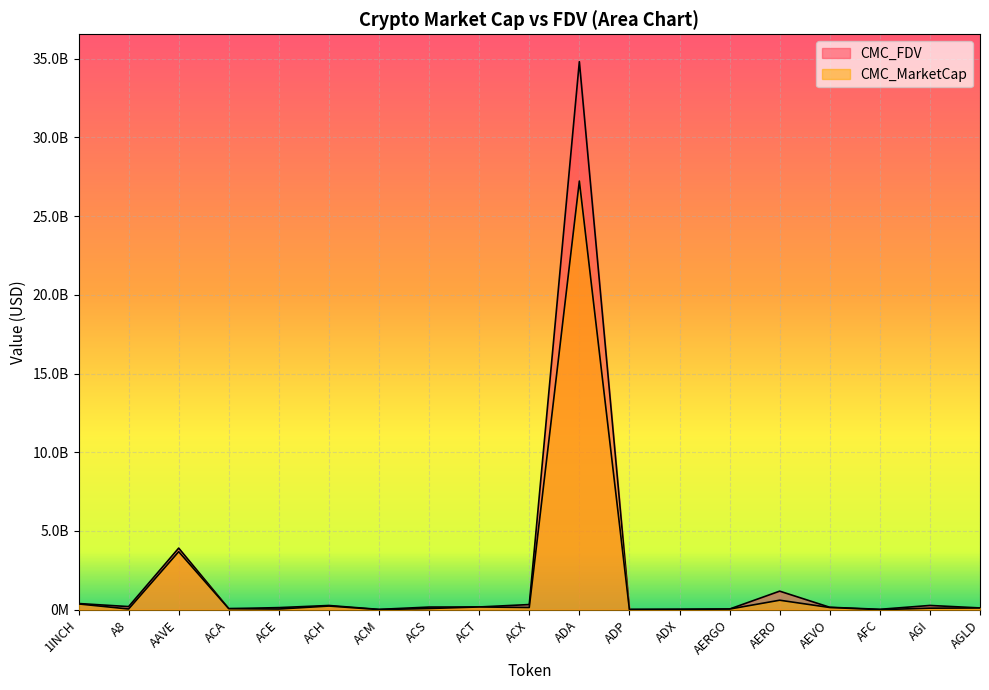

What are all the series names shown in the legend?

CMC_MarketCap, CMC_FDV